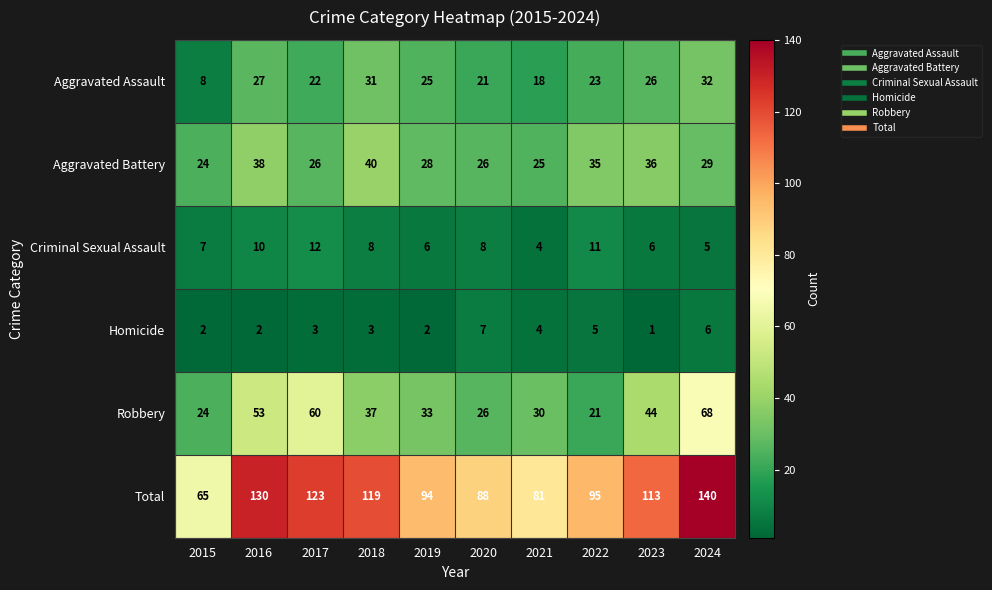

Which category has the lowest value across all series?

2023